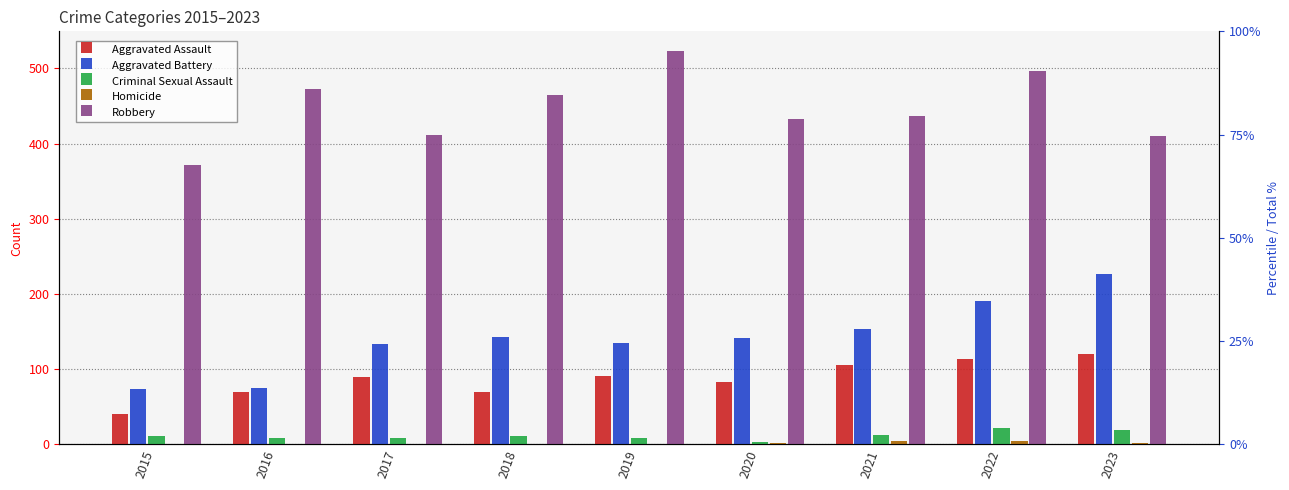

Reading right to left, list all the values displayed in this chart.

Aggravated Assault: 120	113	105	83	91	69	89	70	40
Aggravated Battery: 227	191	153	141	135	143	133	75	74
Criminal Sexual Assault: 19	22	12	3	8	11	8	8	11
Homicide: 2	5	4	2	1	1	1	1	0
Robbery: 410	497	437	433	523	465	411	473	371